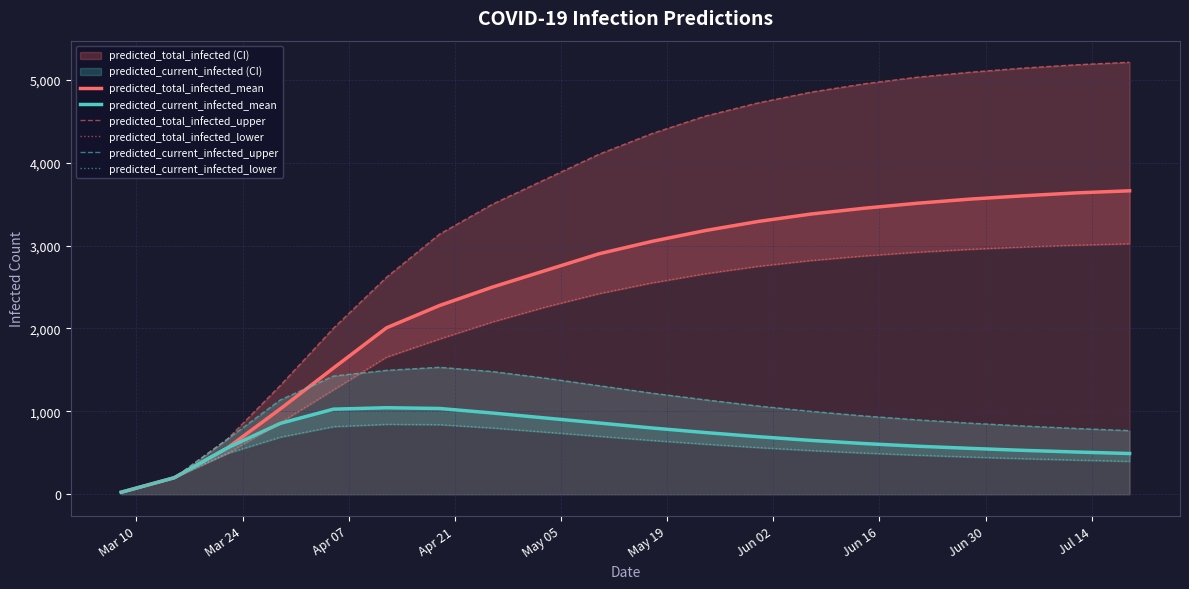

How many intersections are there between predicted_total_infected_lower and predicted_current_infected_mean?

1